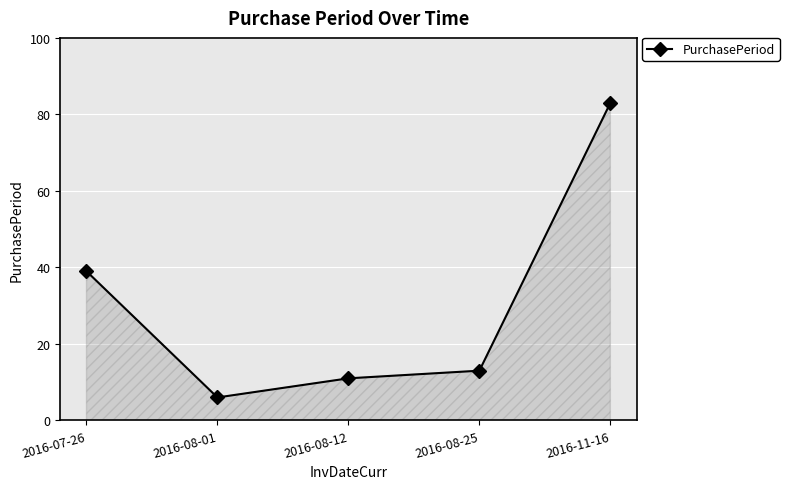

What is the label of the 4th point from the left?

2016-08-25